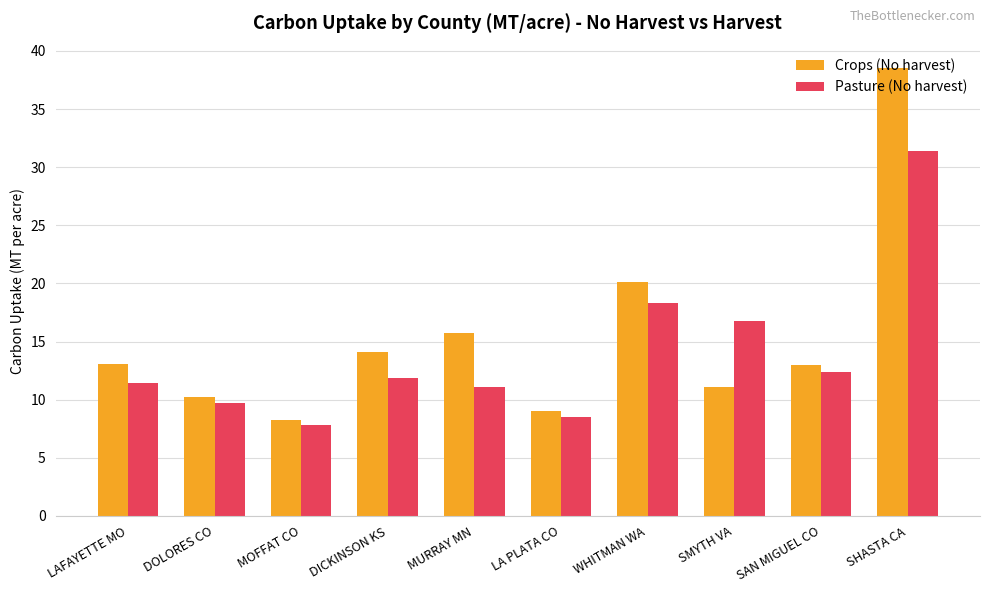

The Pasture (No harvest) series shows 4.2 at SAN MIGUEL CO. True or false?

False